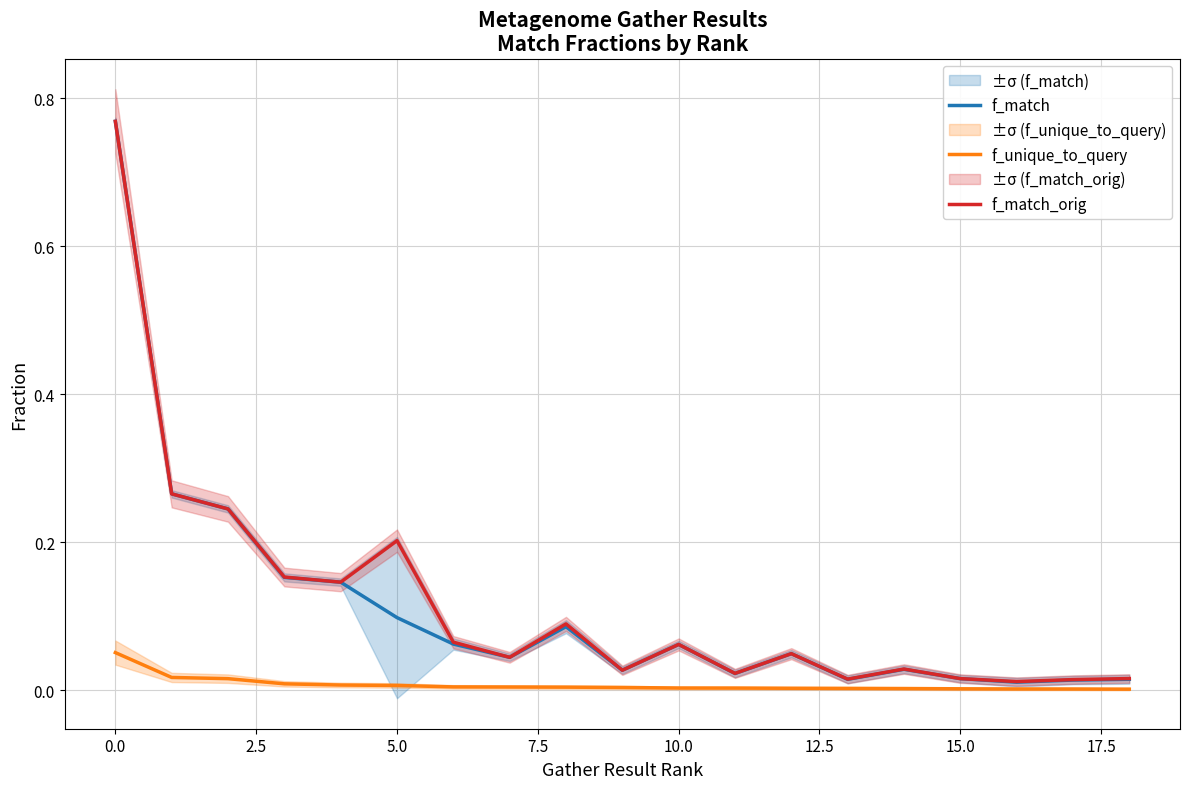

In f_match, how many points are lower than both neighbors (excluding endpoints)?

5